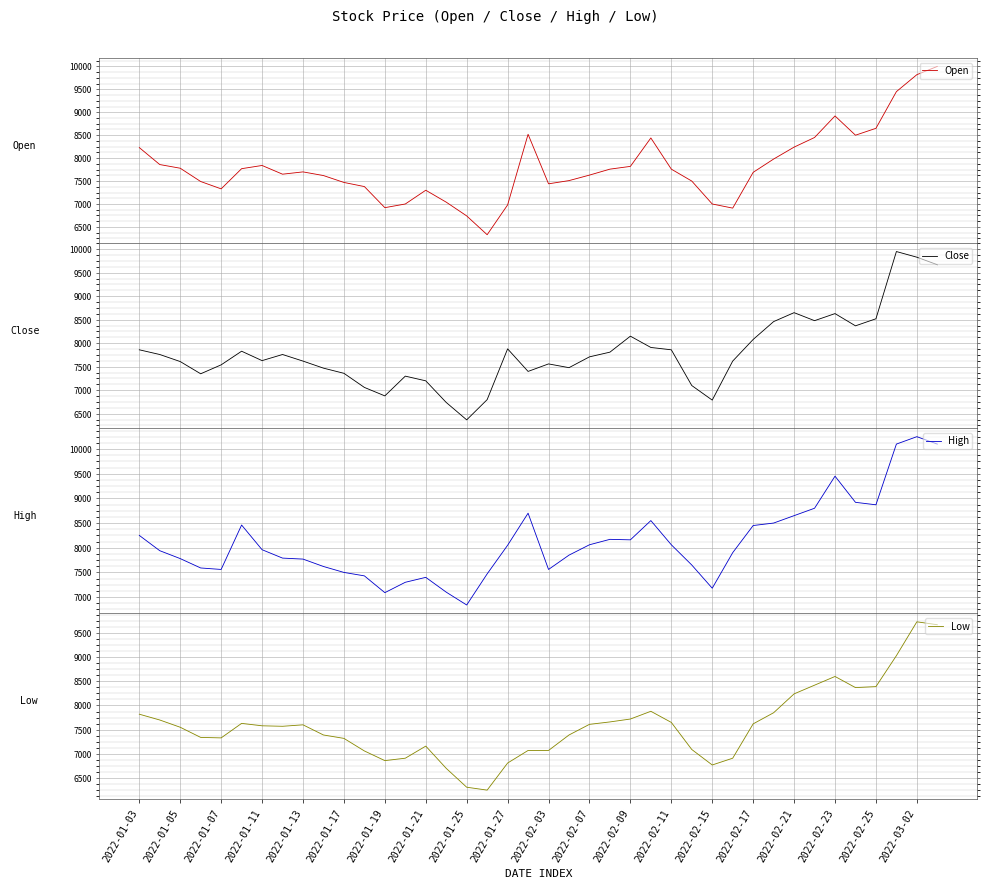

What is the minimum value for Low?

6250